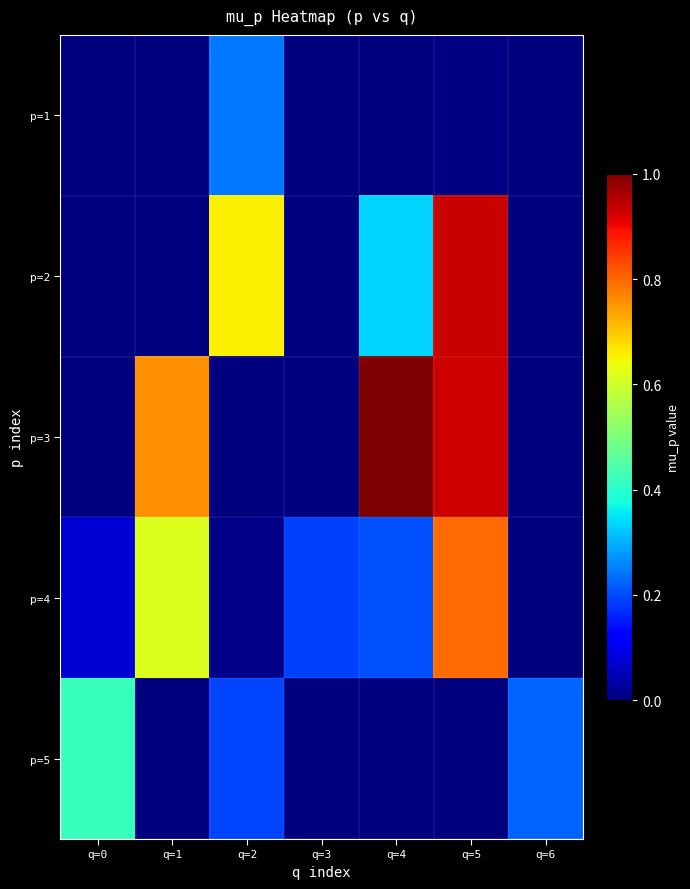

What is the total value across all series at q=0?

0.5